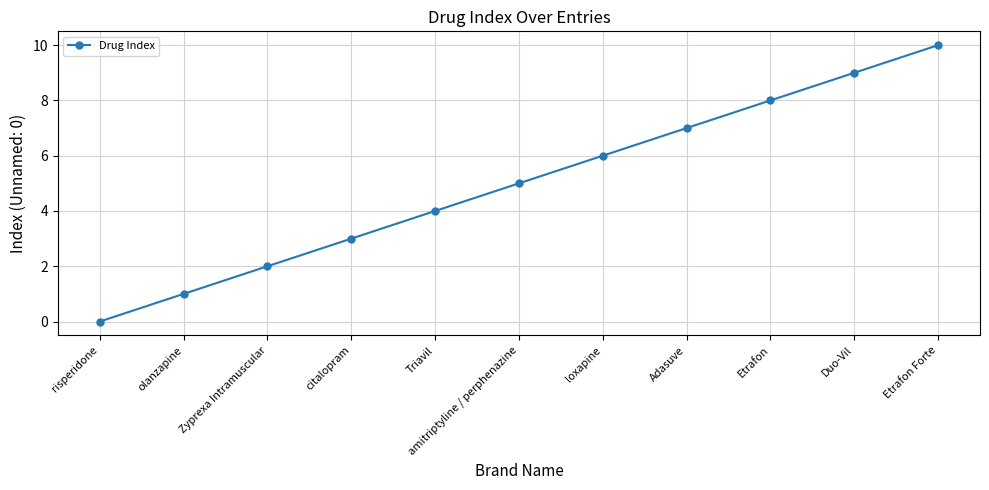

Reading right to left, list all the values displayed in this chart.

Etrafon Forte=10	Duo-Vil=9	Etrafon=8	Adasuve=7	loxapine=6	amitriptyline / perphenazine=5	Triavil=4	citalopram=3	Zyprexa Intramuscular=2	olanzapine=1	risperidone=0